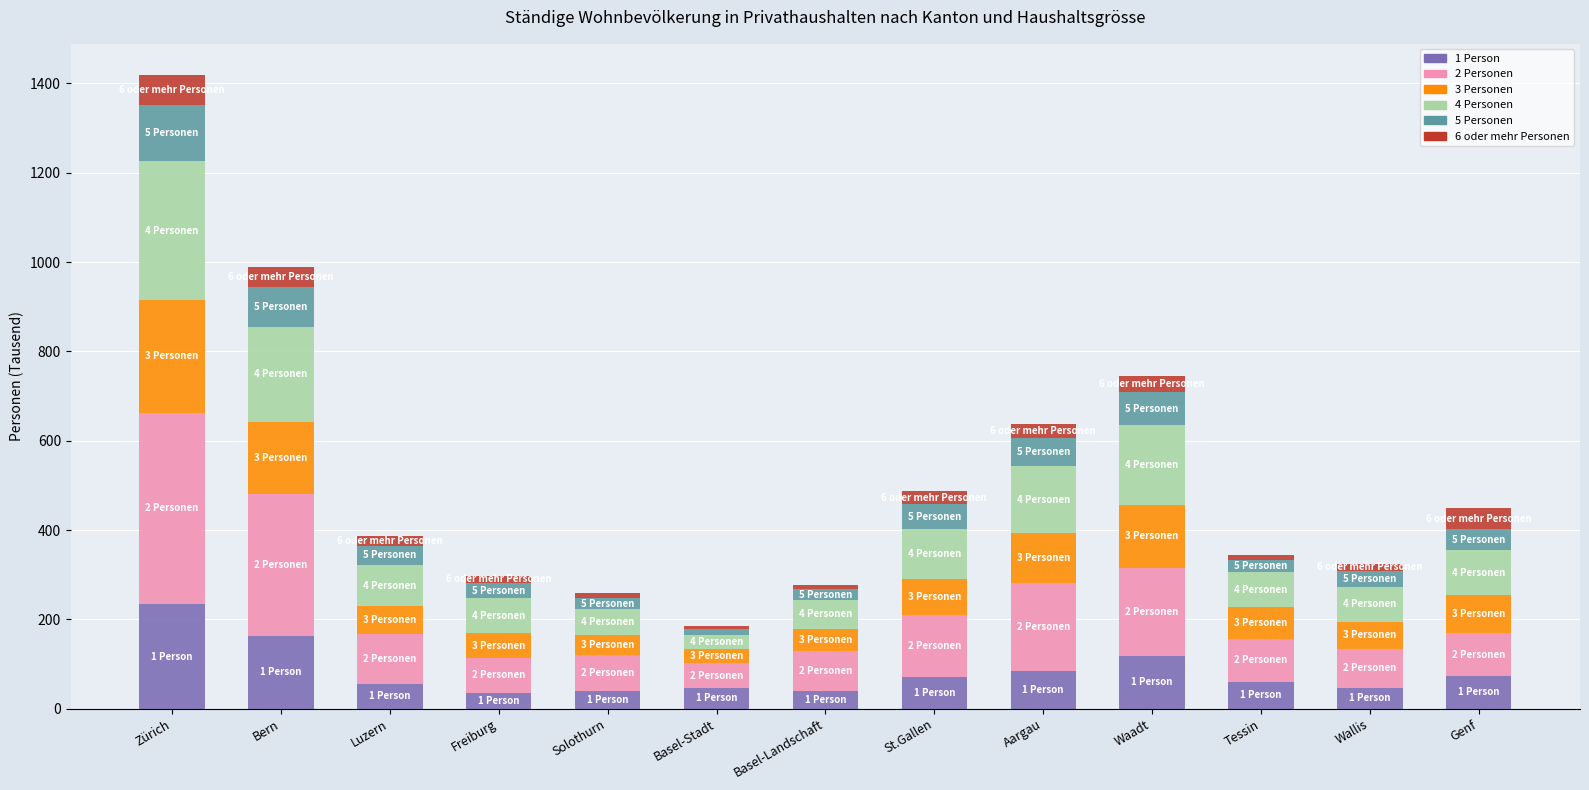

At which label does 1 Person reach its peak?

Zürich